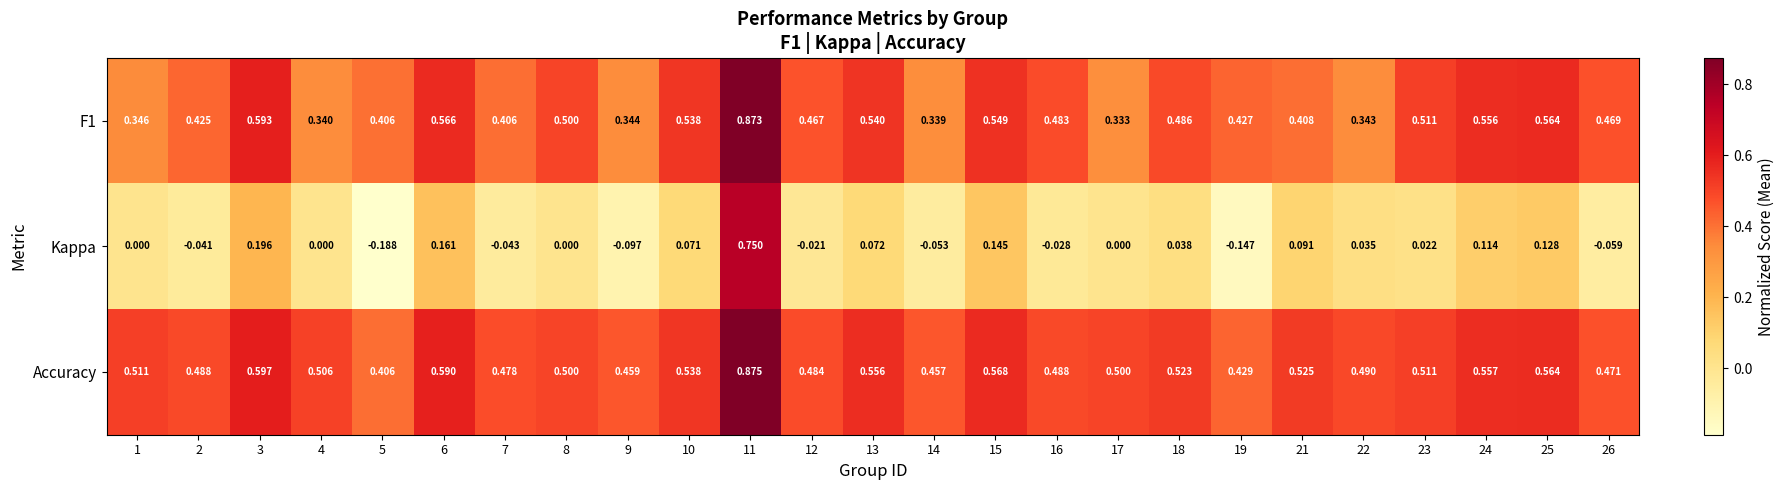

How many categories are shown in the chart?

25